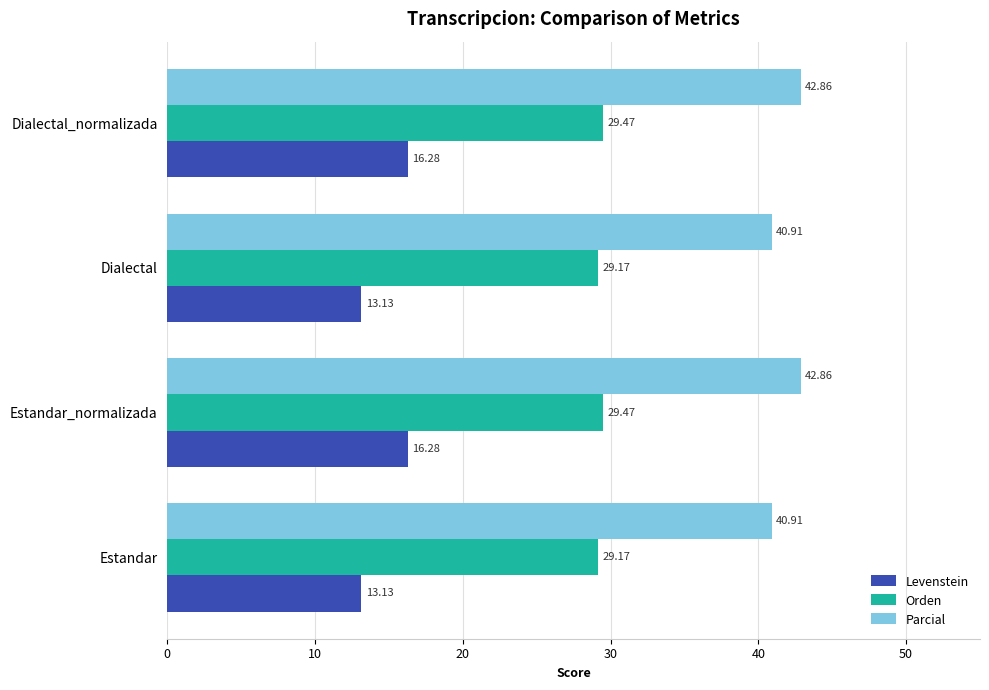

What is the maximum value for Levenstein?

16.3